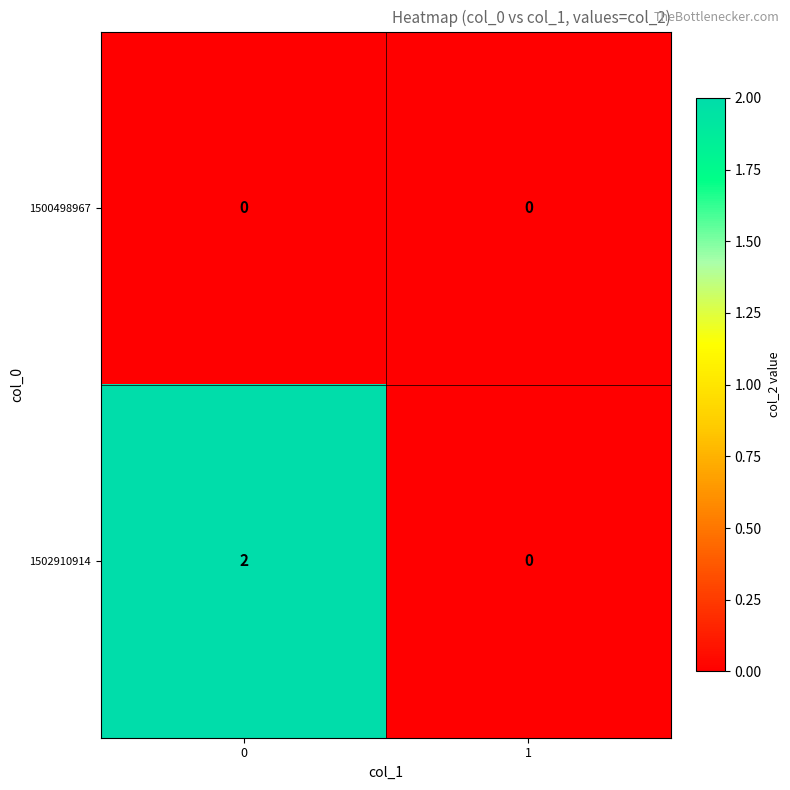

Between 0 and 1, which series saw the biggest shift?

1502910914